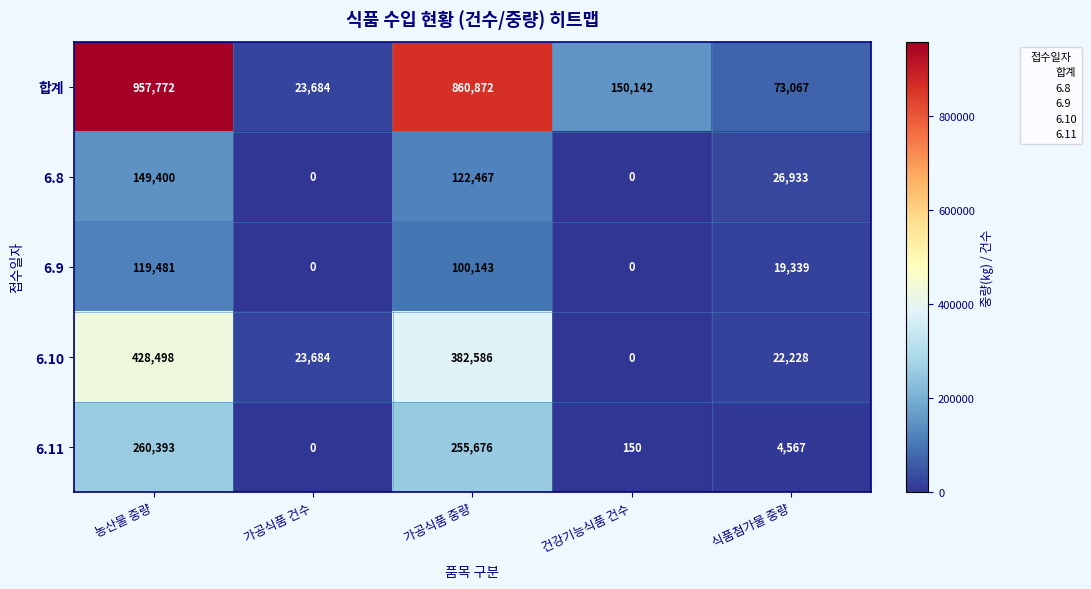

Reading right to left, transcribe all the data shown in this chart.

합계: 식품첨가물 중량=73067	건강기능식품 건수=150142	가공식품 중량=860872	가공식품 건수=23684	농산물 중량=957772
6.8: 식품첨가물 중량=26933	건강기능식품 건수=0	가공식품 중량=122467	가공식품 건수=0	농산물 중량=149400
6.9: 식품첨가물 중량=19339	건강기능식품 건수=0	가공식품 중량=100143	가공식품 건수=0	농산물 중량=119481
6.10: 식품첨가물 중량=22228	건강기능식품 건수=0	가공식품 중량=382586	가공식품 건수=23684	농산물 중량=428498
6.11: 식품첨가물 중량=4567	건강기능식품 건수=150	가공식품 중량=255676	가공식품 건수=0	농산물 중량=260393